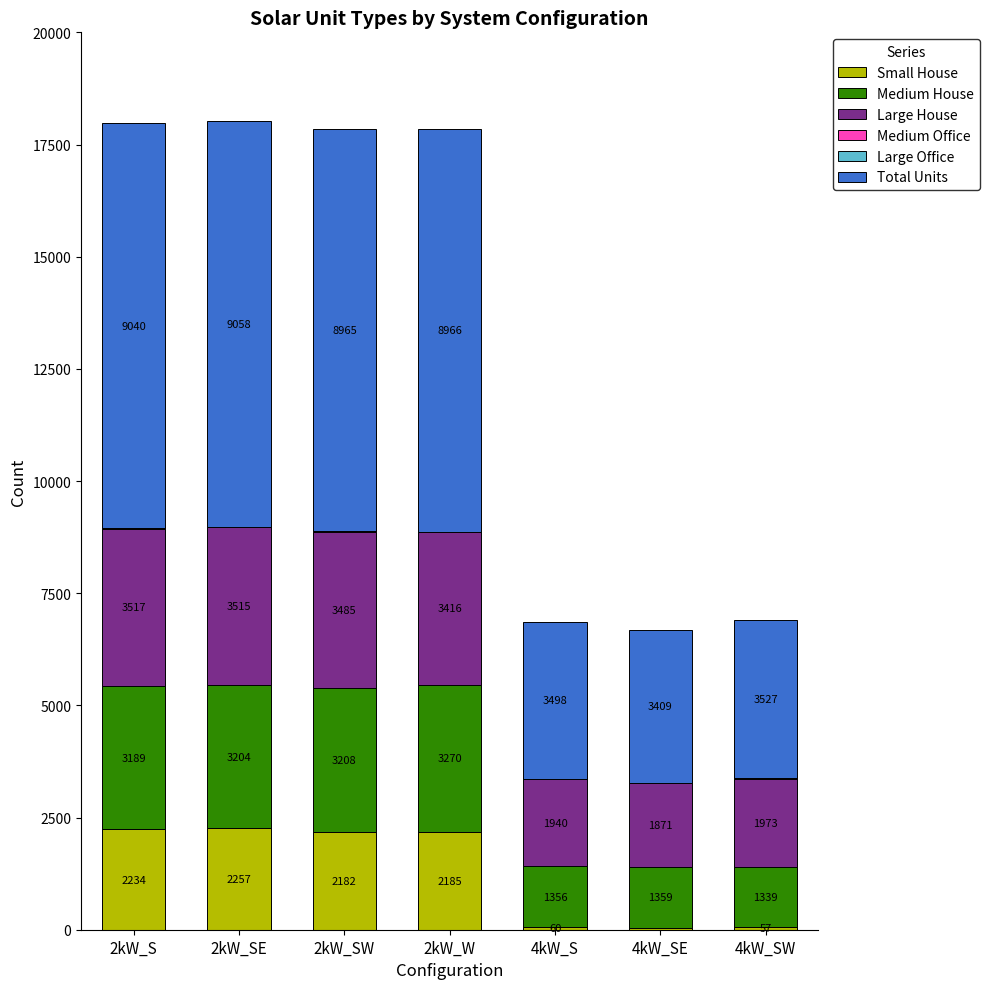

At which category is the sum across all series the highest?

2kW_SE